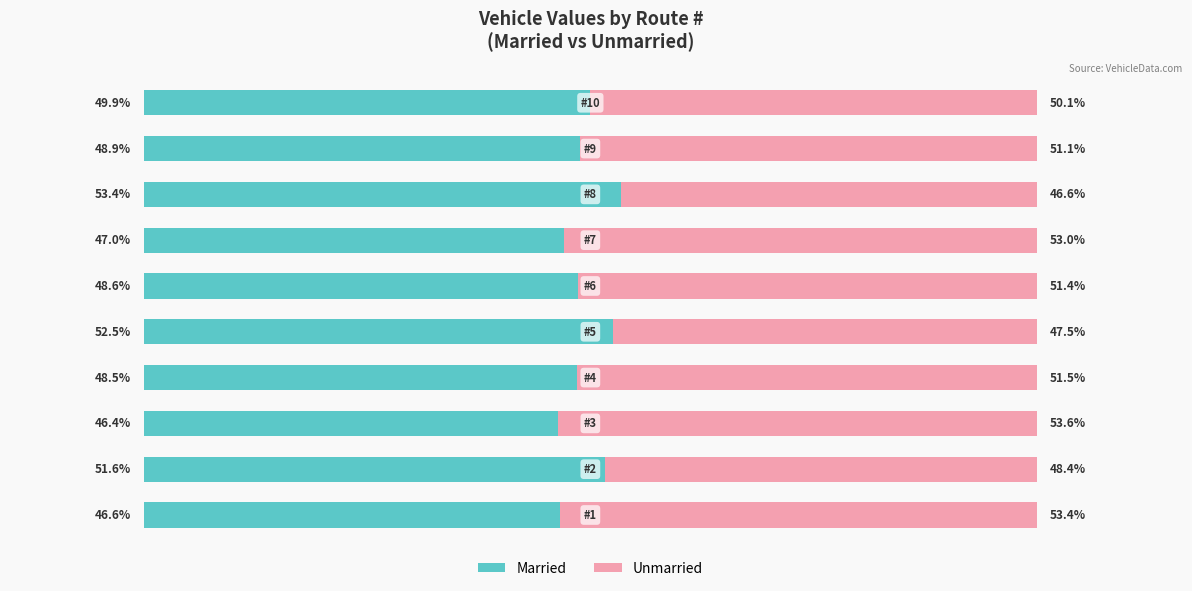

What are all the series names shown in the legend?

Married, Unmarried